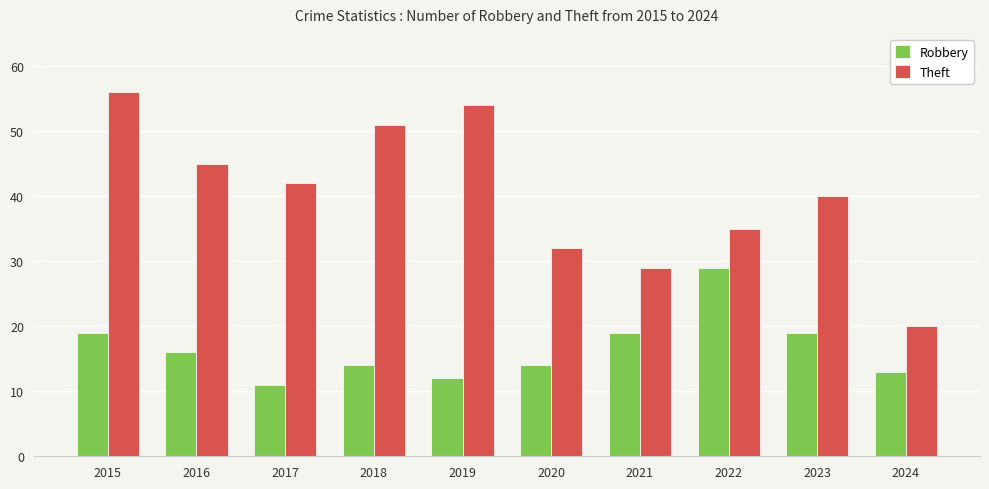

Is it true that Theft equals 27 at 2024?

False